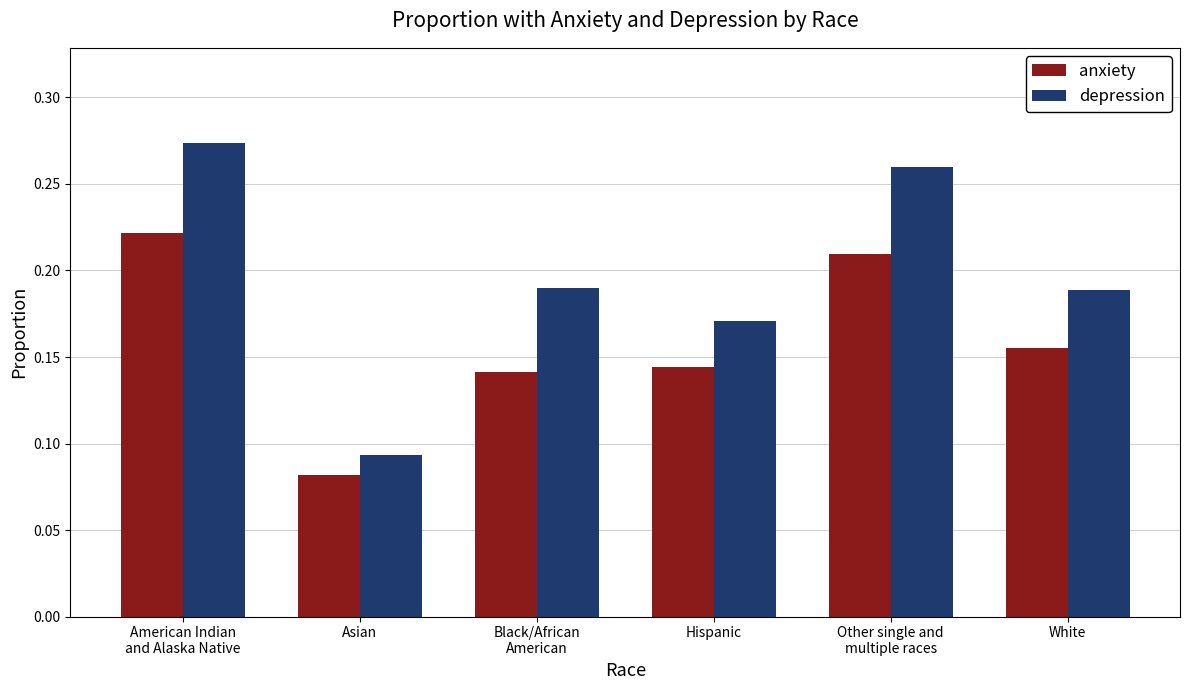

Count the number of categories in the chart.

6